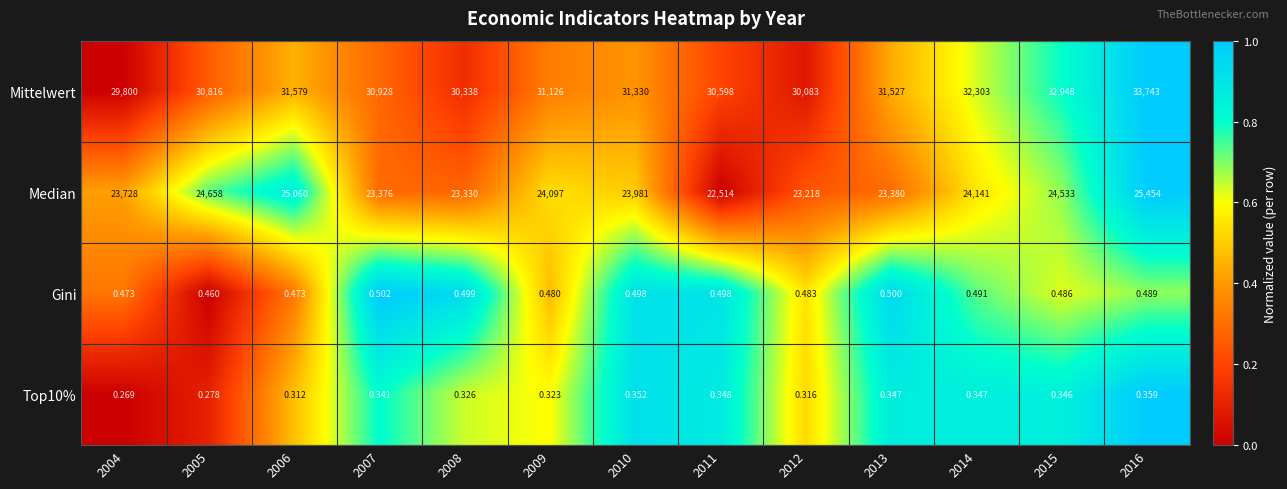

Which series has the largest total across all categories?

Mittelwert